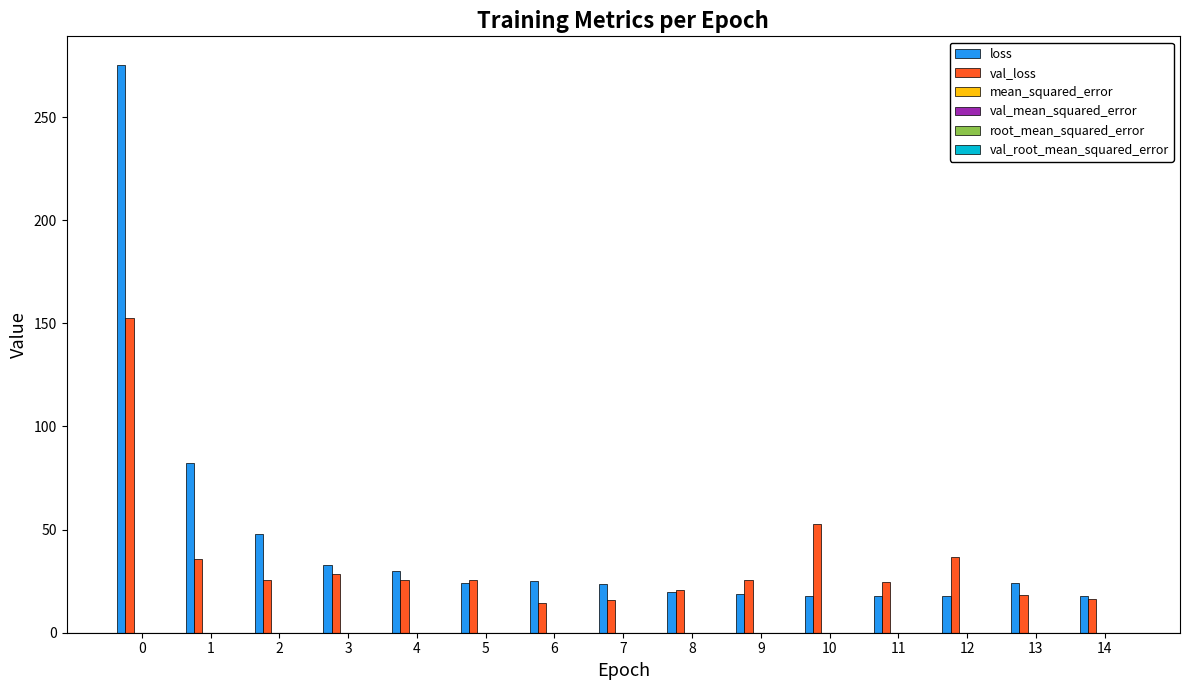

Between 0 and 8, which series saw the biggest shift?

loss